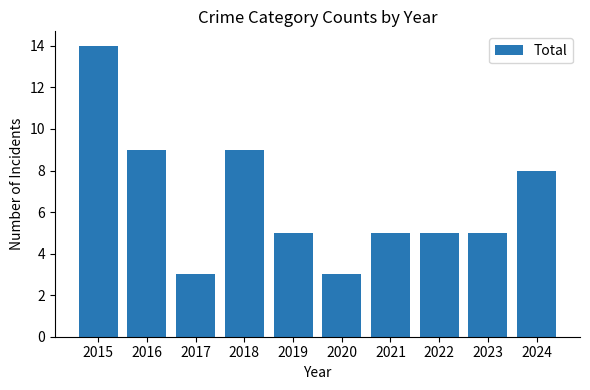

What is the minimum value shown in the chart?

3